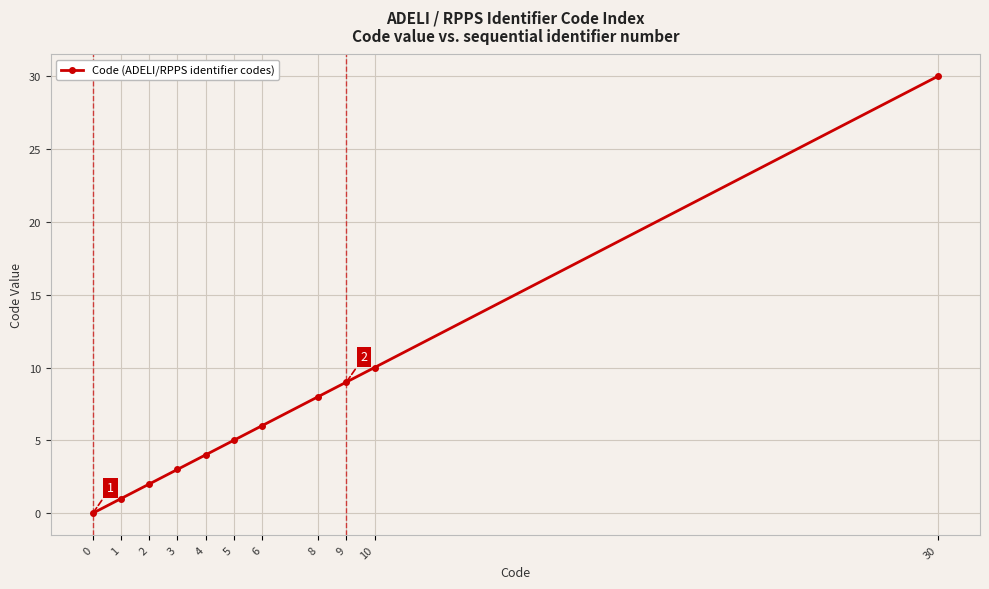

Reading right to left, list all the values displayed in this chart.

30=30	10=10	9=9	8=8	6=6	5=5	4=4	3=3	2=2	1=1	0=0